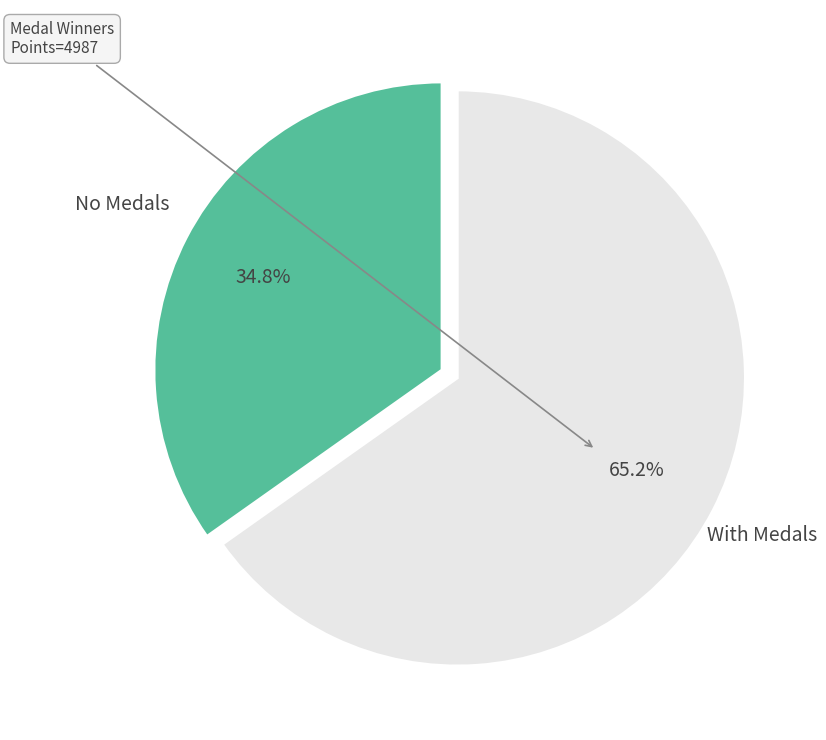

Which has a higher value, No Medals or With Medals?

With Medals